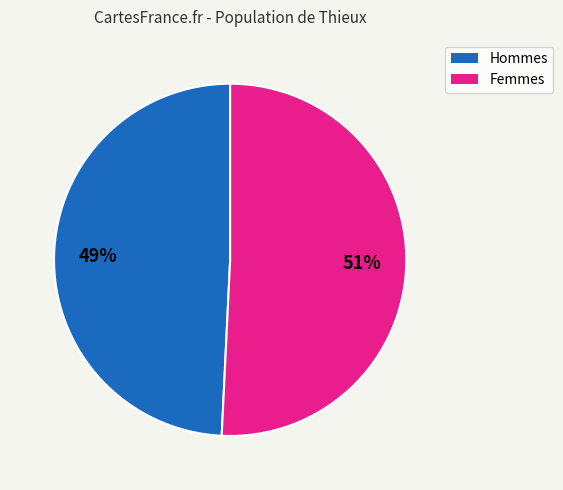

To the nearest percent, what is the average slice percentage?

50%